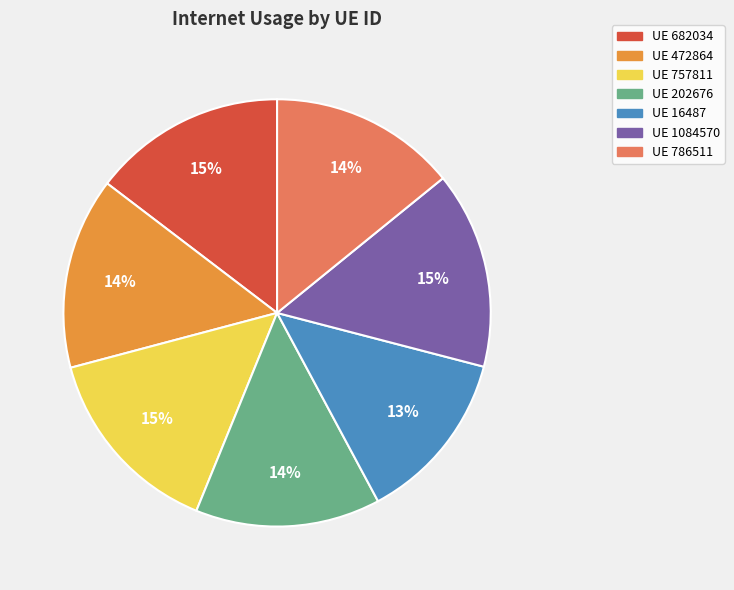

How many segments does this pie chart have?

7